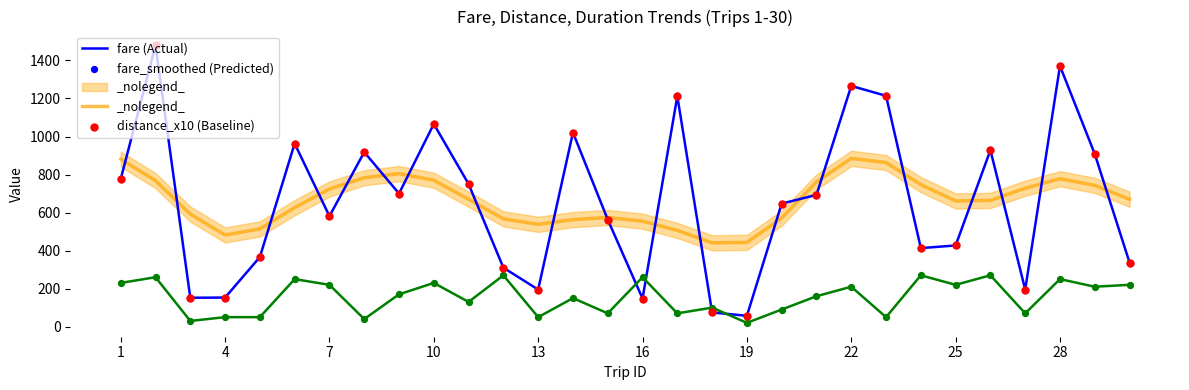

Which series has the largest Y range (max minus min)?

fare